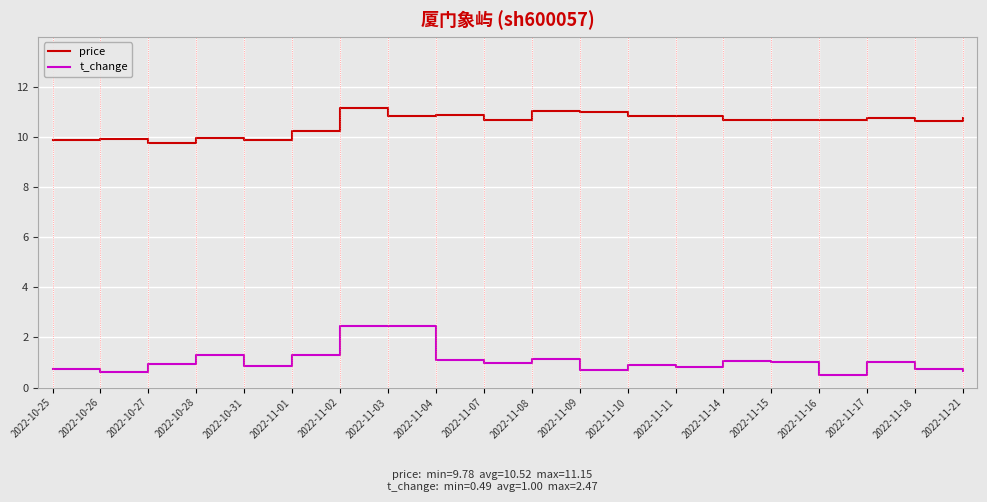

List the series in order of their peak value, highest first.

price, t_change